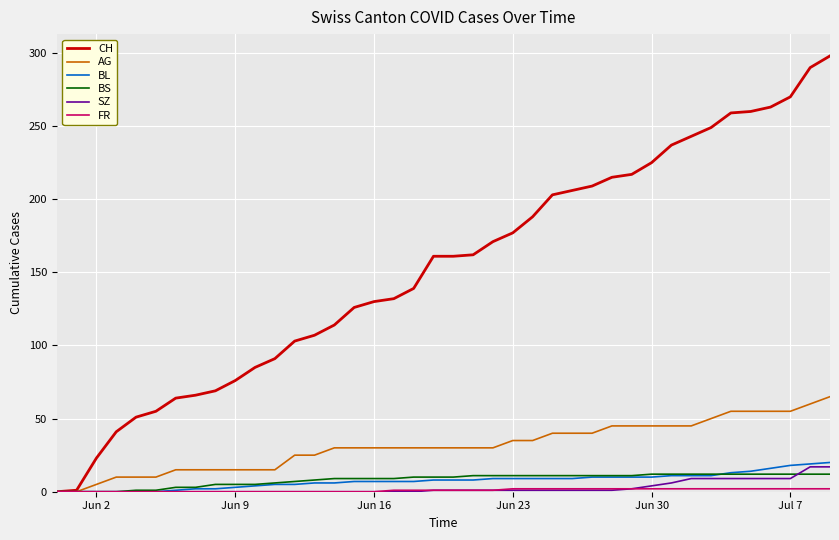

Which series has the largest range (max minus min)?

CH